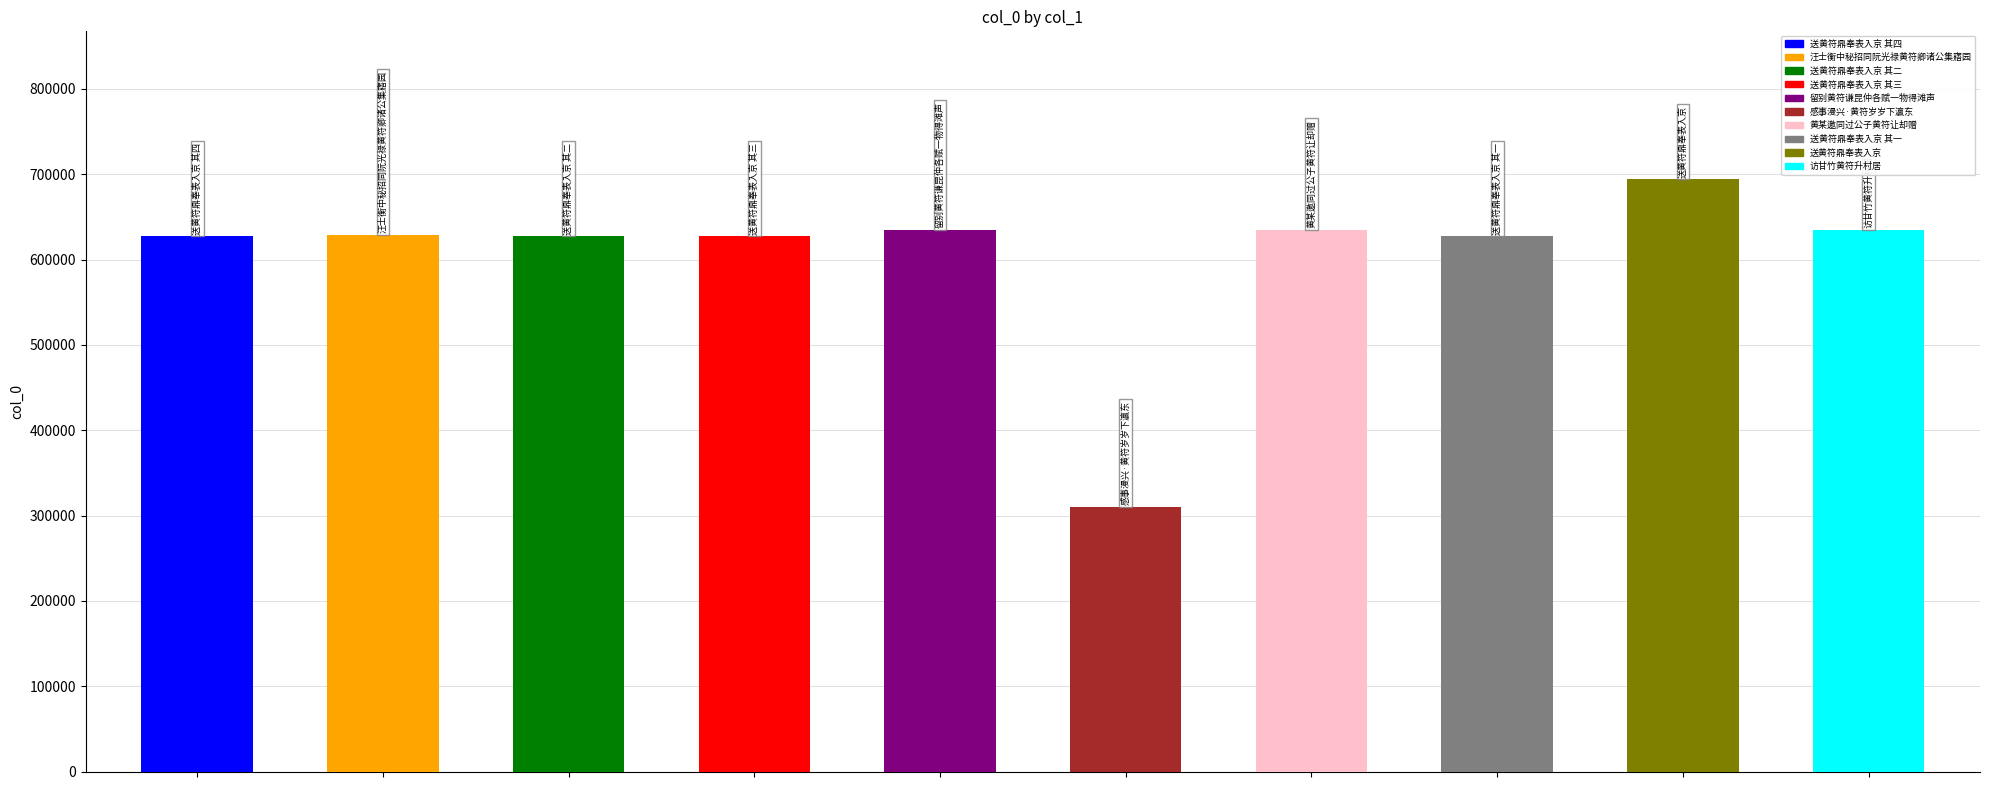

How many values exceed 629161?

4